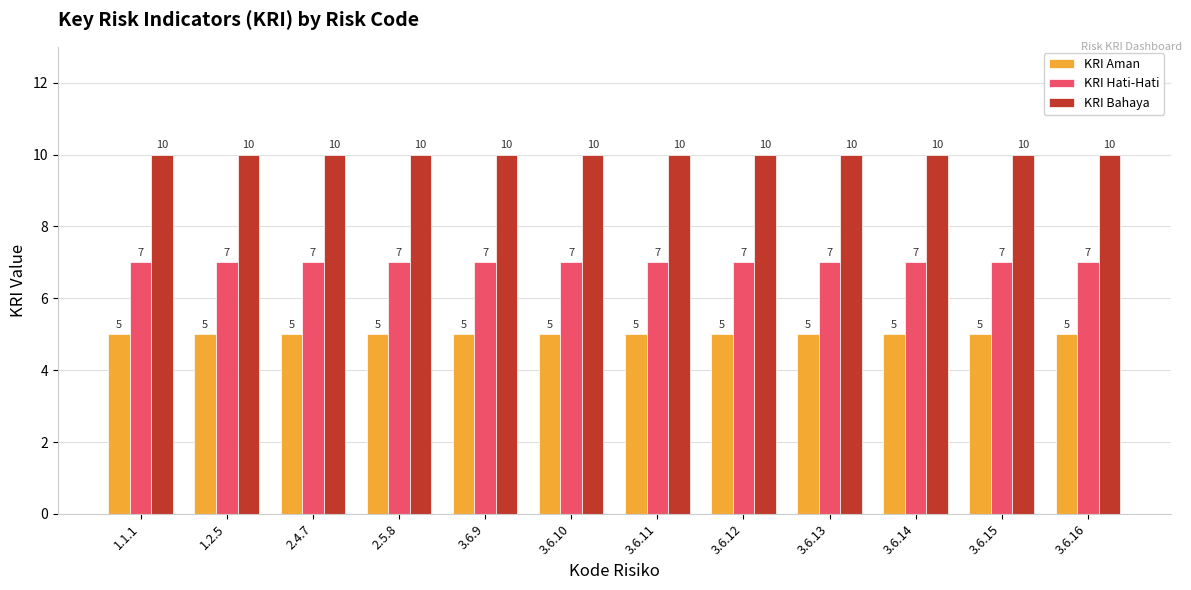

What is the approximate value of KRI Hati-Hati at 3.6.9?

7